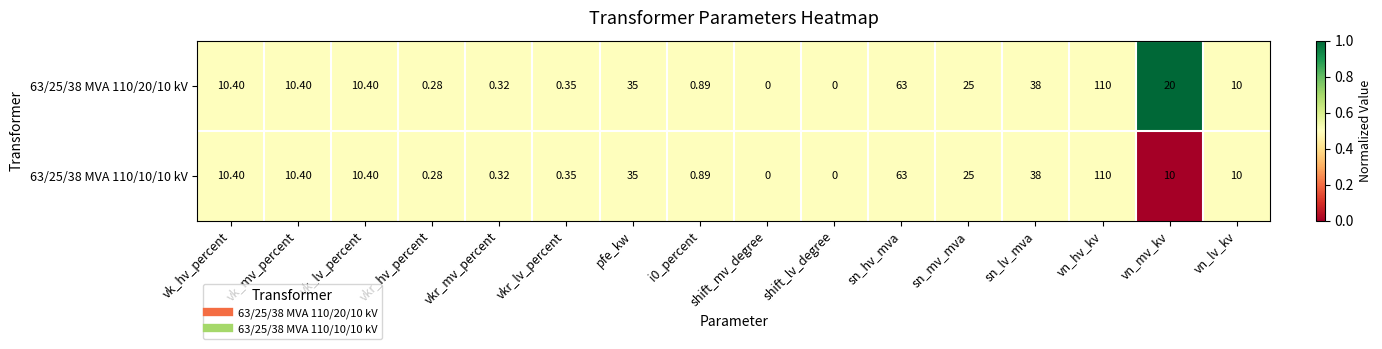

List the series in order of their overall mean, lowest first.

63/25/38 MVA 110/10/10 kV, 63/25/38 MVA 110/20/10 kV